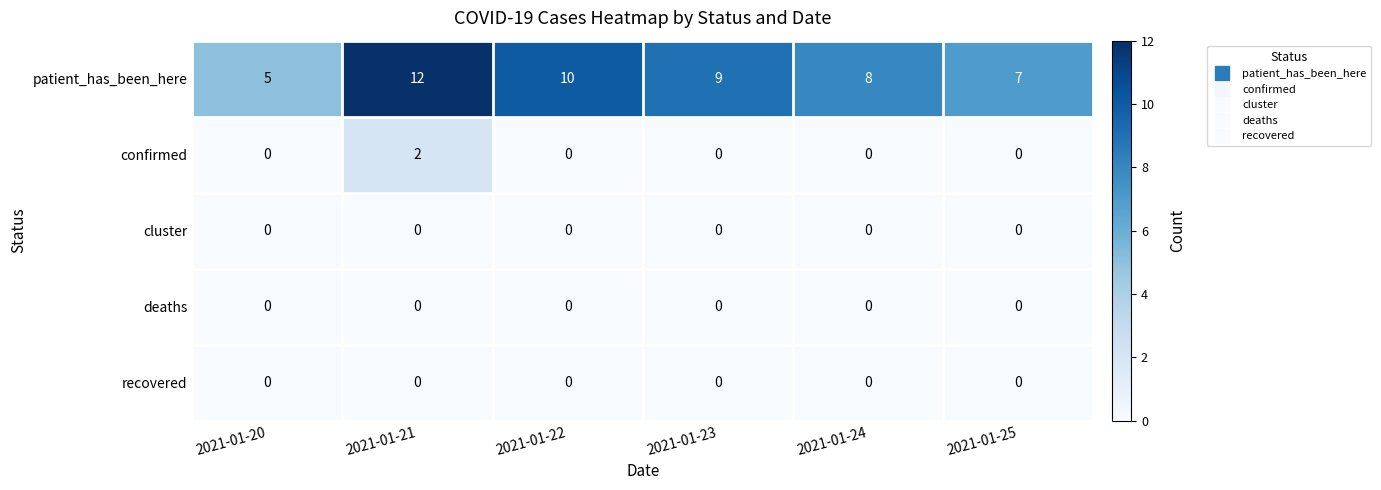

What is the difference between the highest and lowest values at 2021-01-25?

7